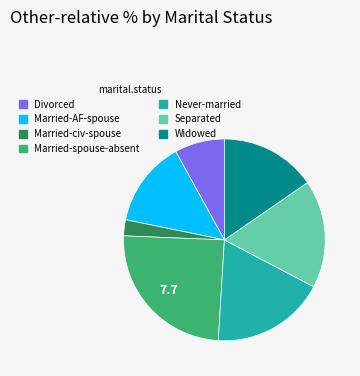

Approximately how many times larger is the value at Widowed compared to Divorced?

1.9